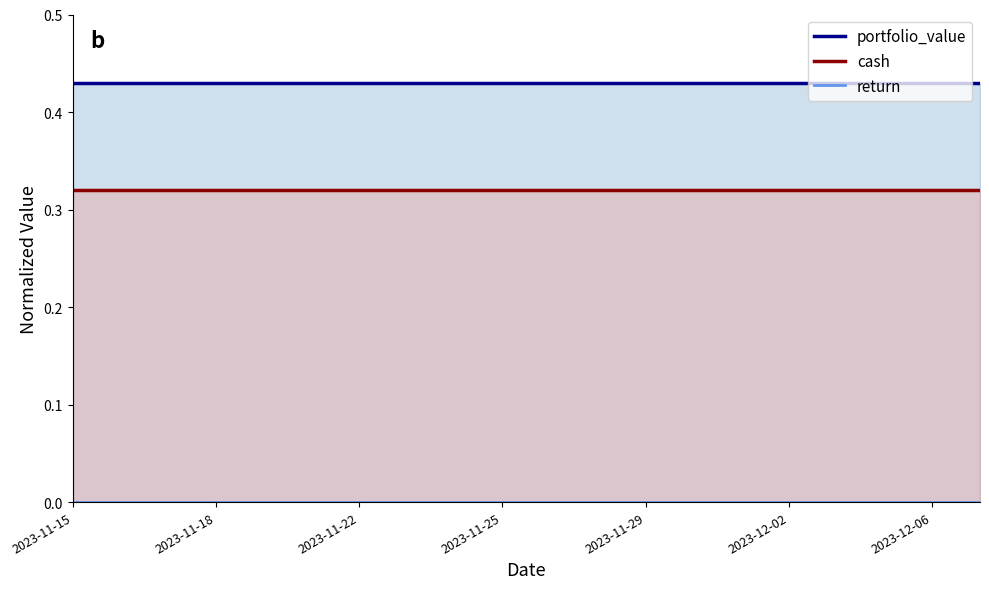

How many series are shown in this chart?

3